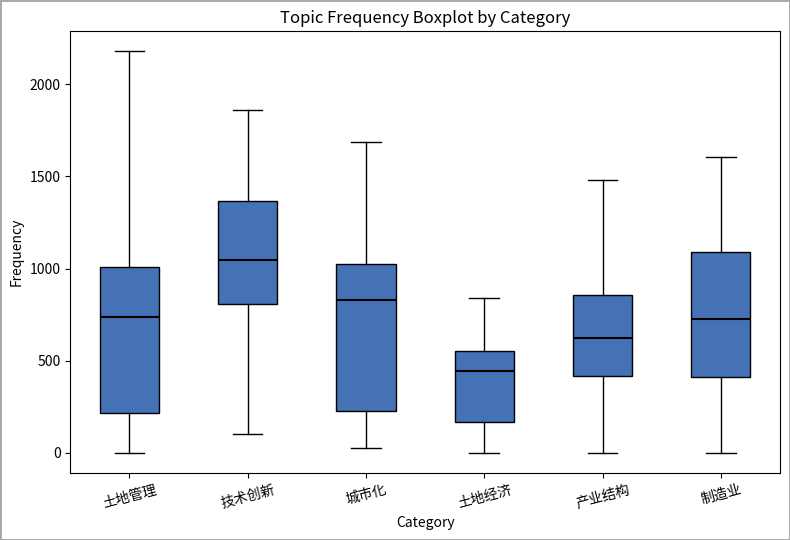

Where does the median line of the box for 产业结构 sit on the y-axis? The values are not printed on the chart, so give them approximately, as read against the axis.

600